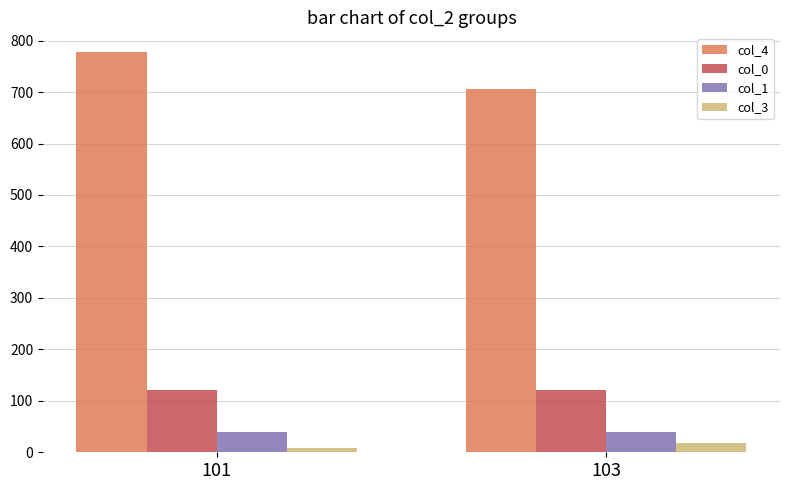

What is the sum of all col_4 values?

1483.1